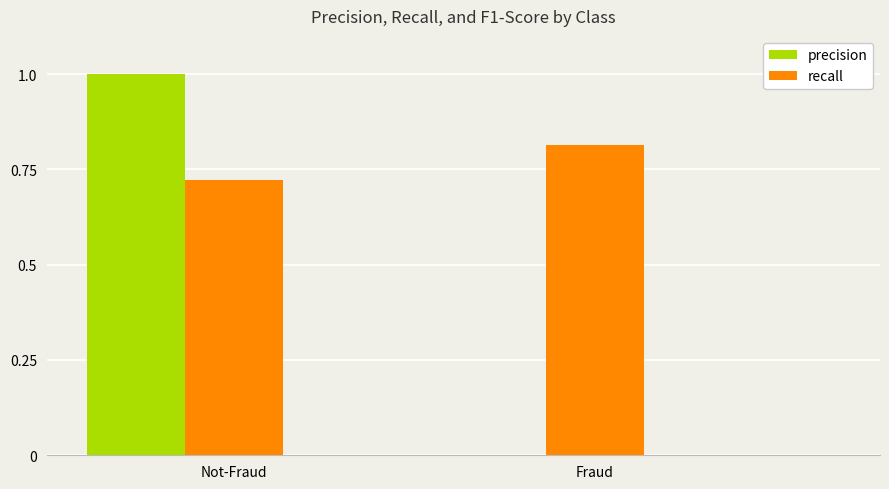

What is the difference between the recall values at Not-Fraud and Fraud?

0.1